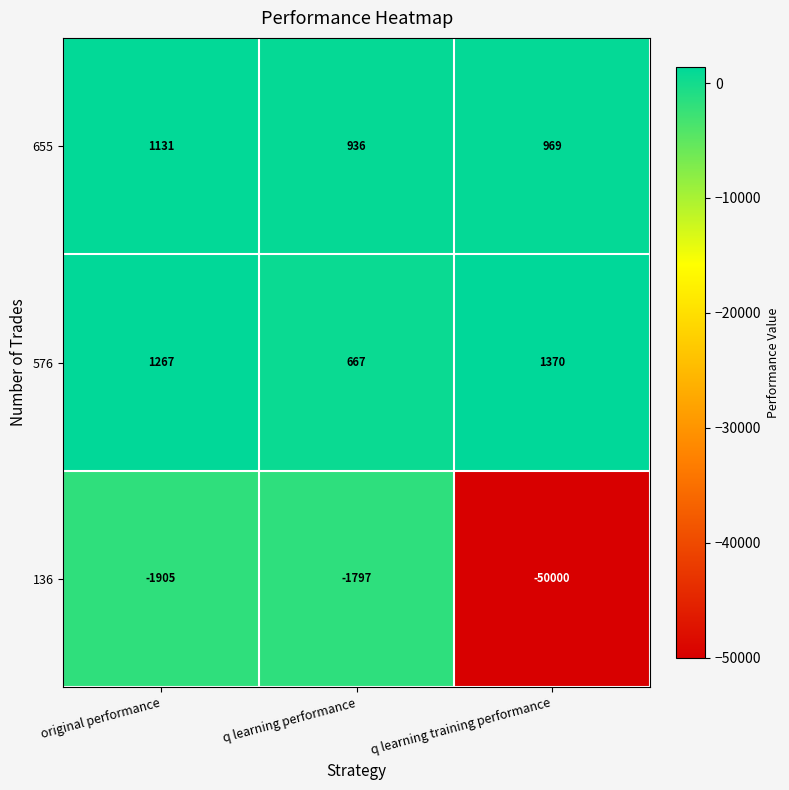

Count the number of data series in this chart.

3